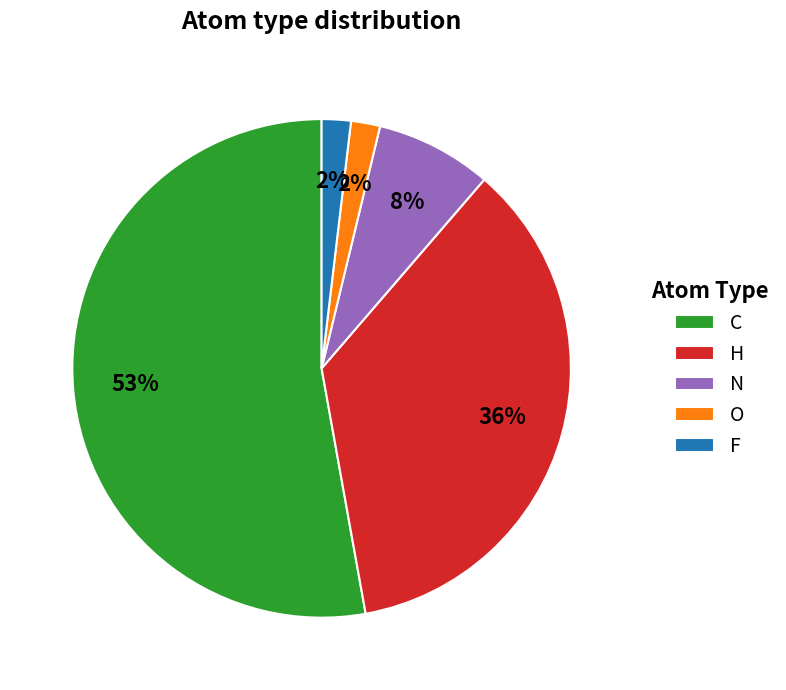

What is the majority slice?

C